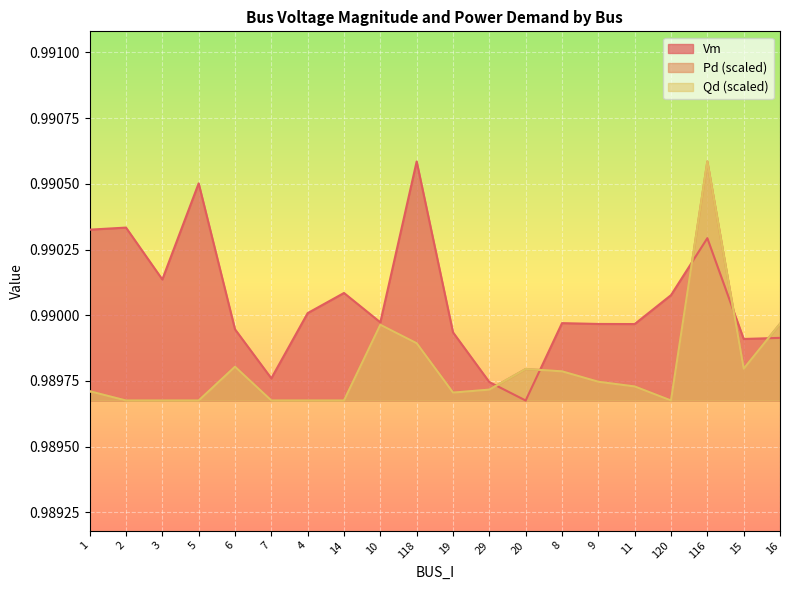

Does the chart display data point markers on the line(s)?

No